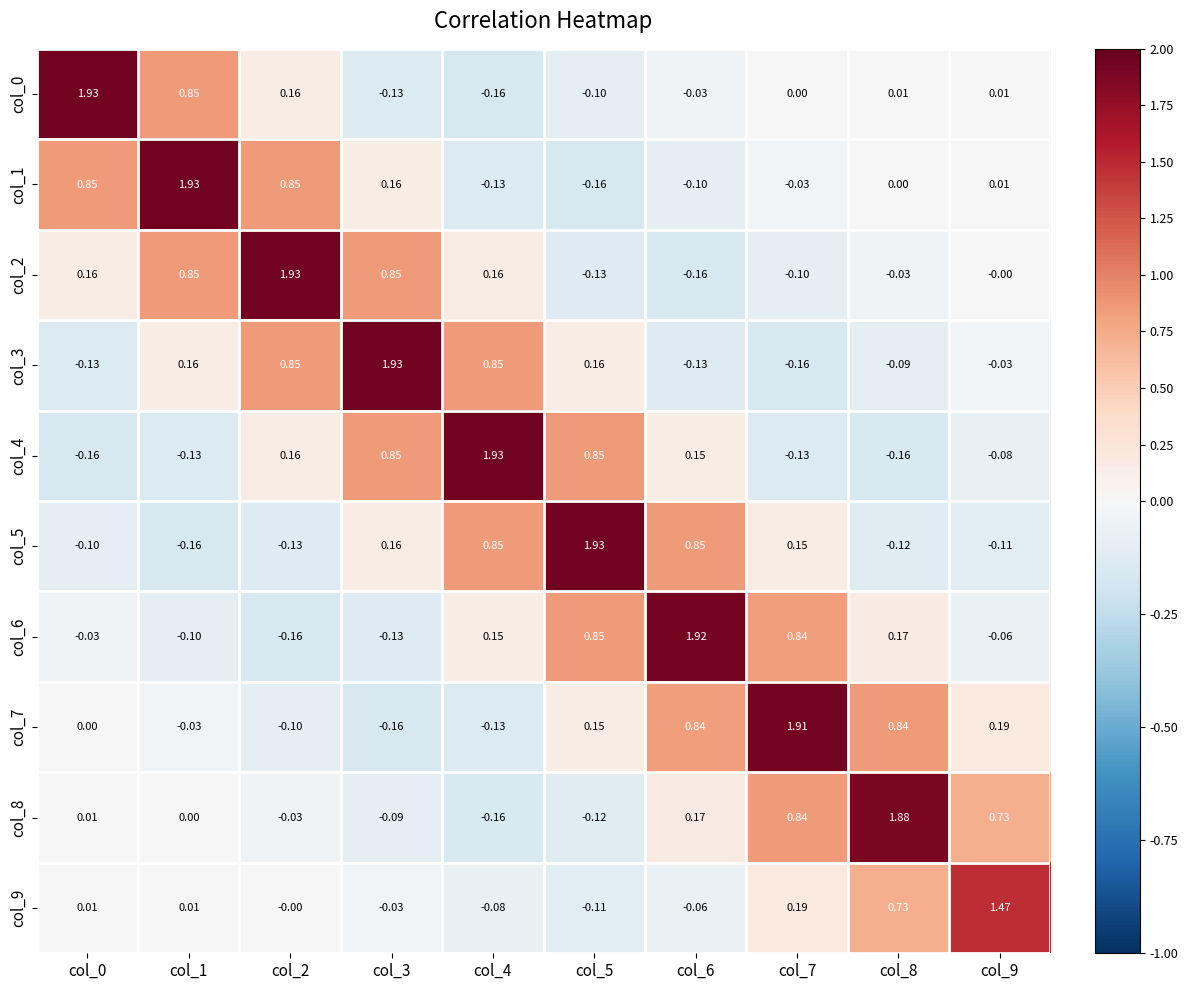

Is the value of col_6 at col_0 greater than the value of col_4 at col_2?

No